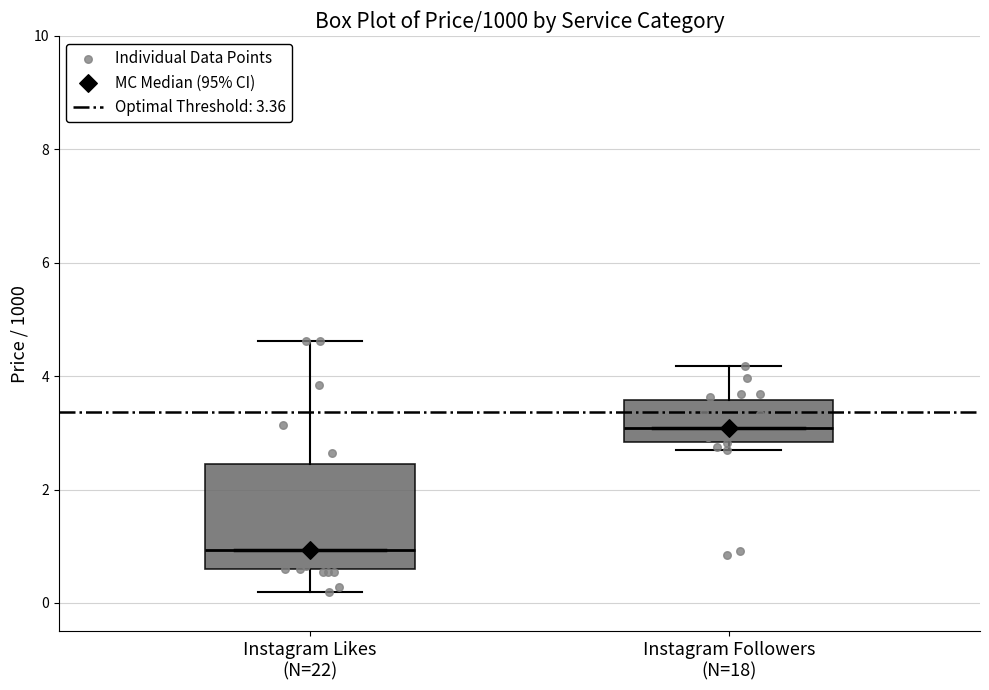

Where does the median line of the box for Instagram Followers (N=18) sit on the y-axis? The values are not printed on the chart, so give them approximately, as read against the axis.

3.0